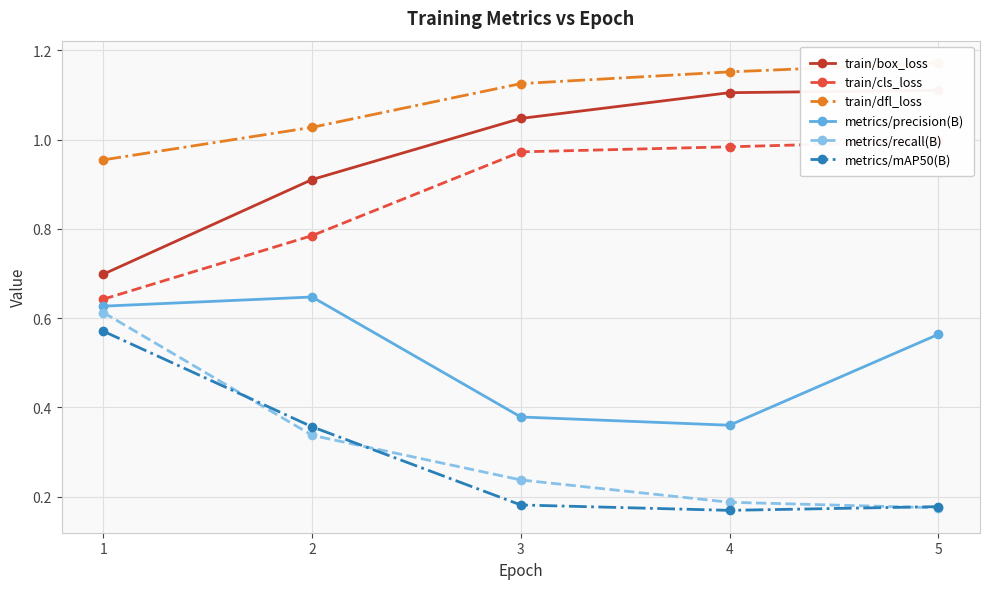

What is the lowest value of the metrics/mAP50(B) series?

0.2